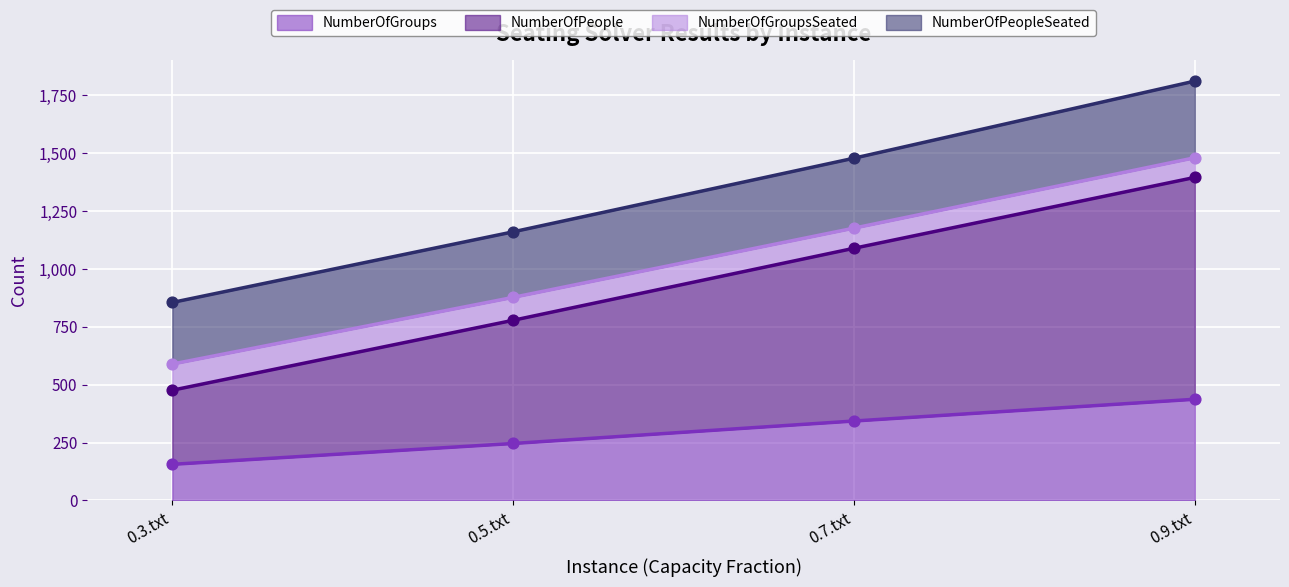

Which series contains the lowest Y value?

NumberOfGroups